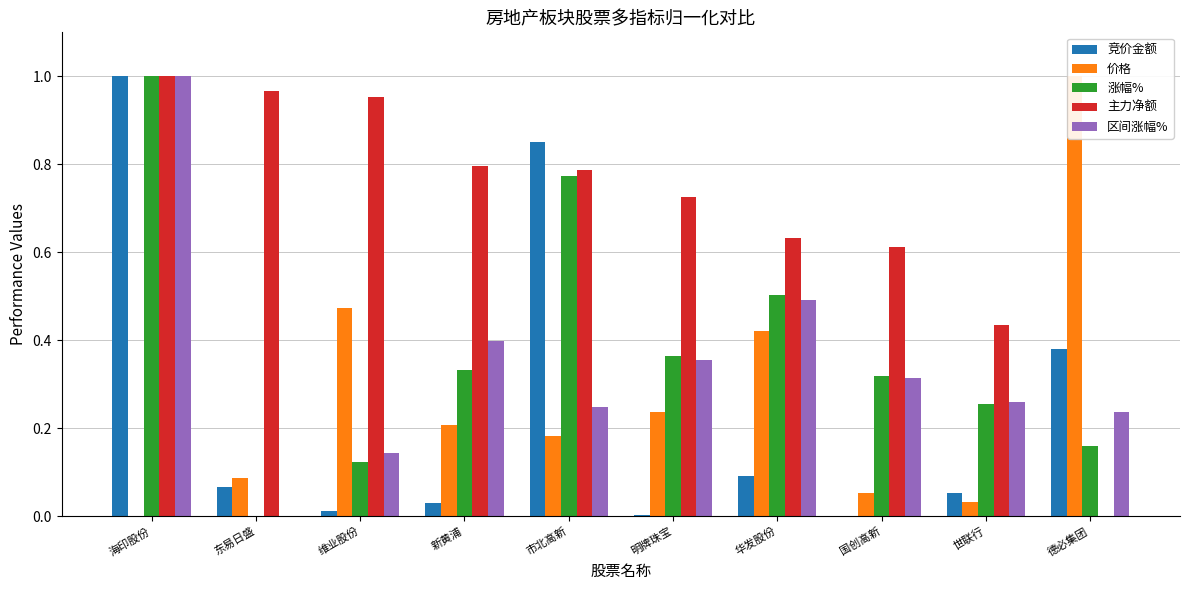

List the series in order of their peak value, lowest first.

竞价金额, 价格, 涨幅%, 主力净额, 区间涨幅%